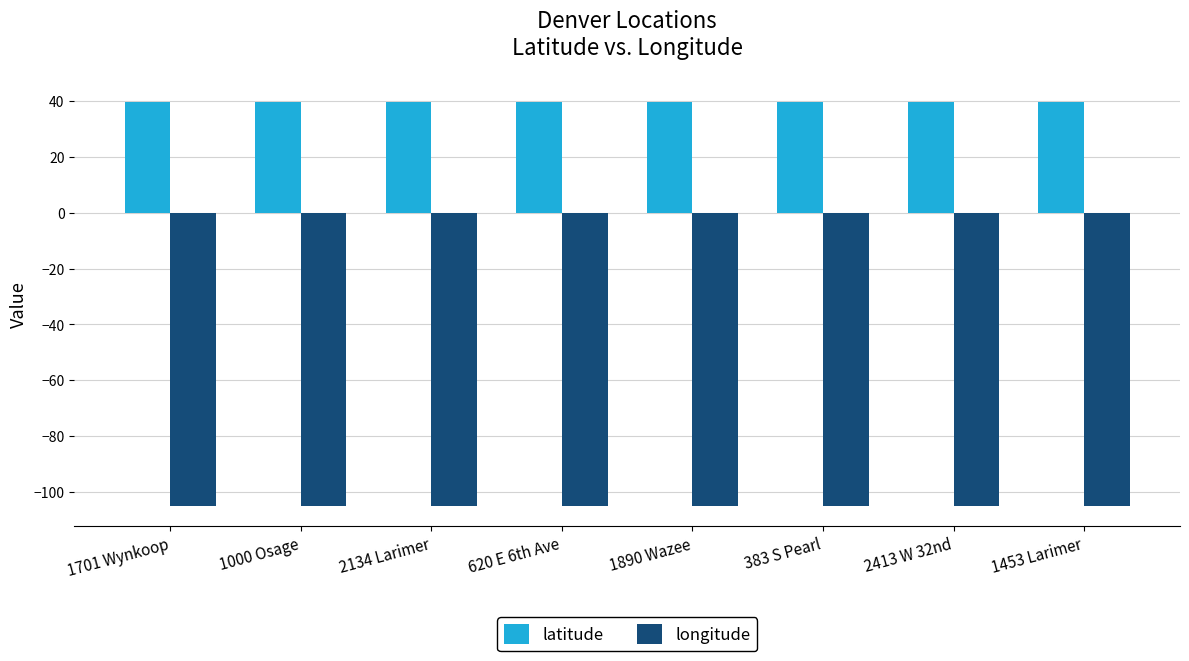

What is the smallest value displayed?

-105.0